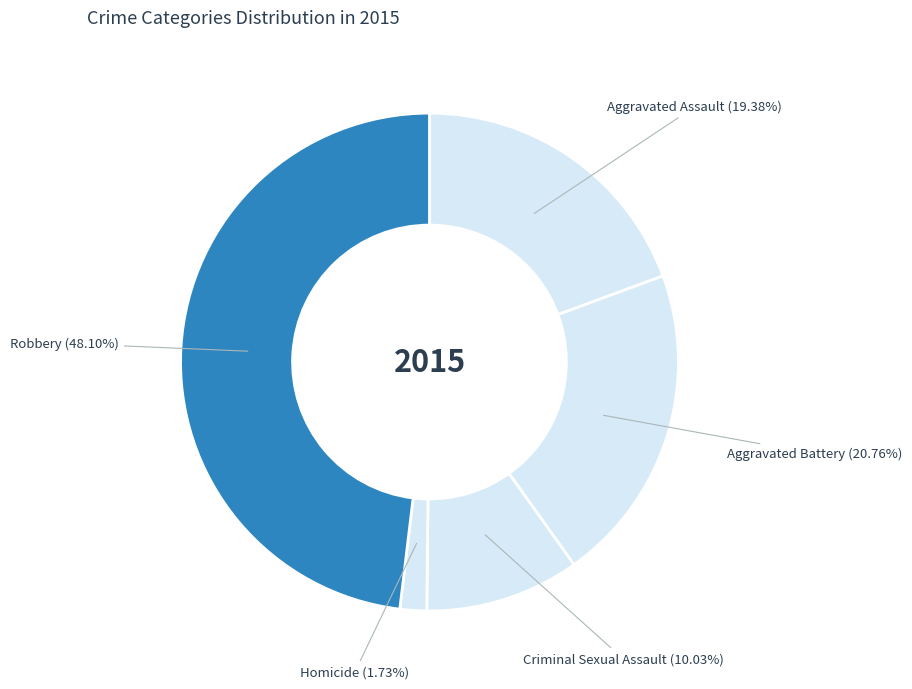

How much of the chart is everything except Homicide?

98.3%